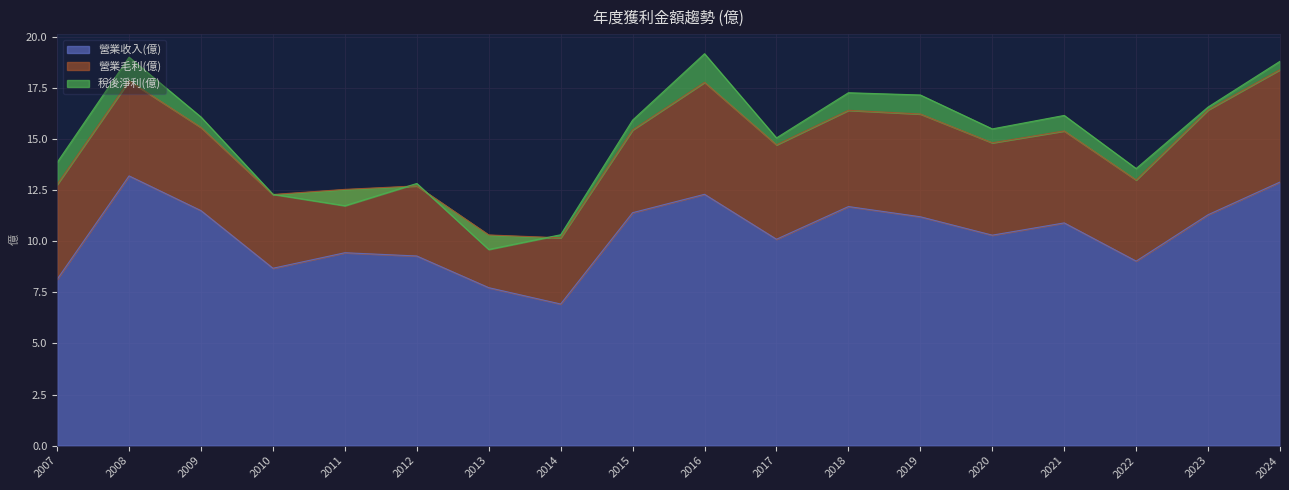

How many interior local peaks does the 稅後淨利(億) series have?

5